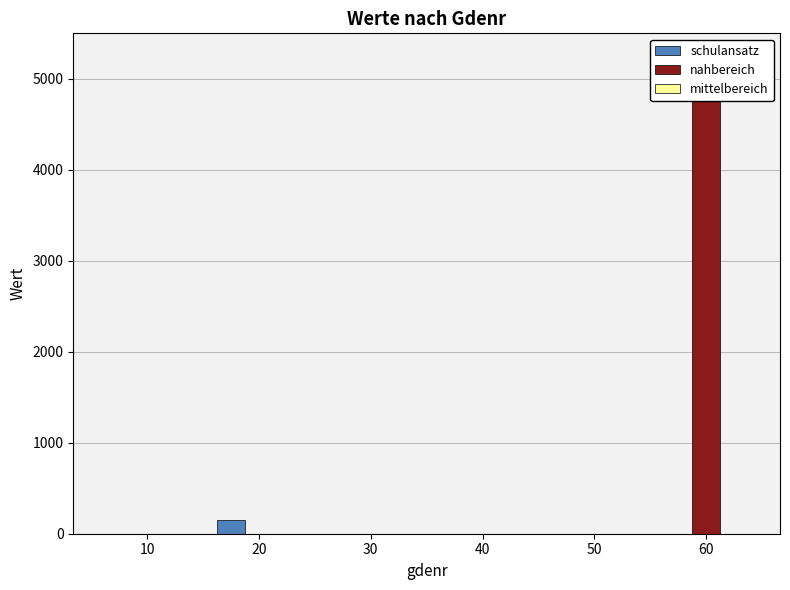

At which category is the sum across all series the highest?

60